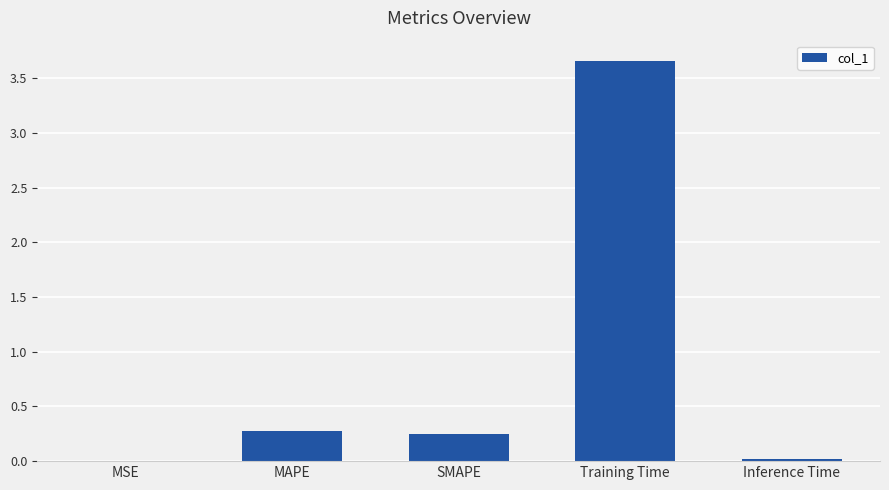

What is the sum of all values?

4.2